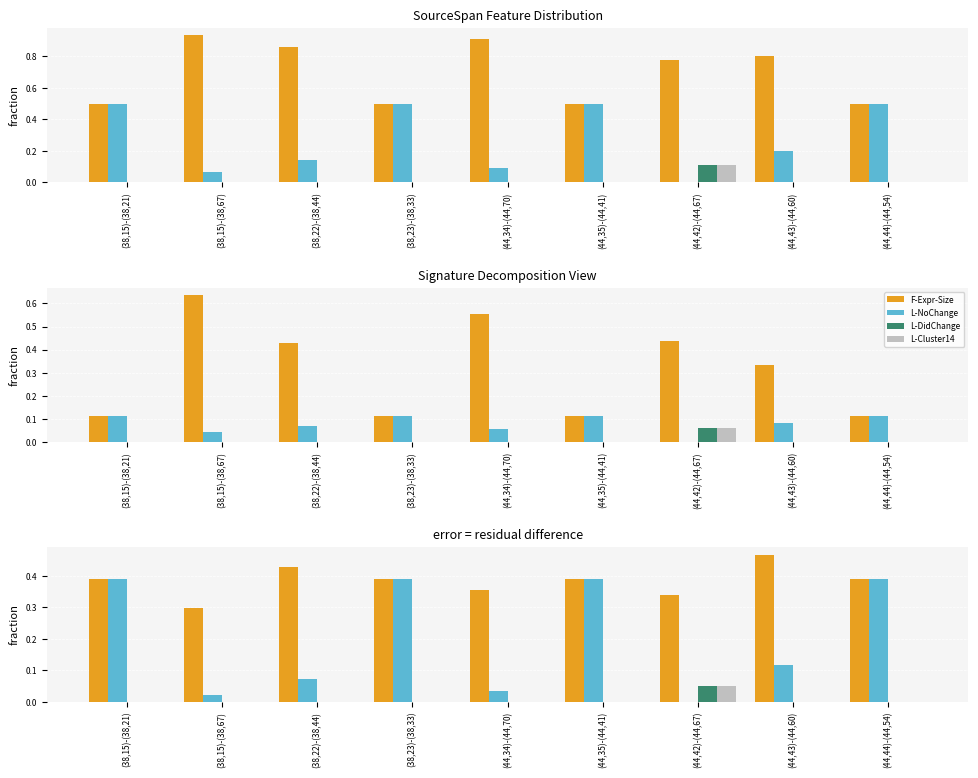

What is the difference between the maximum and minimum values in the F-Expr-Size series?

0.2